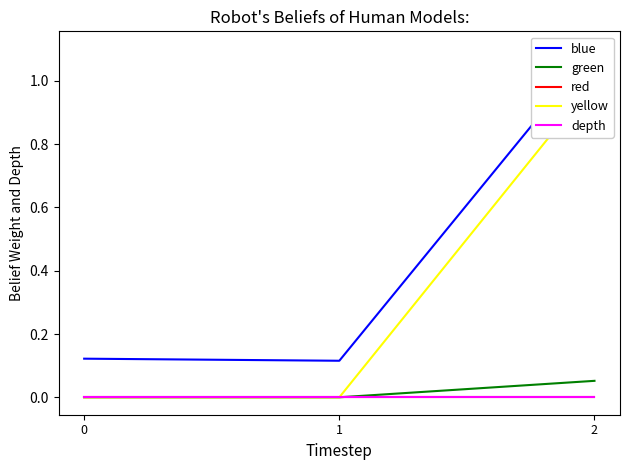

What is the average value of the yellow series?

0.3